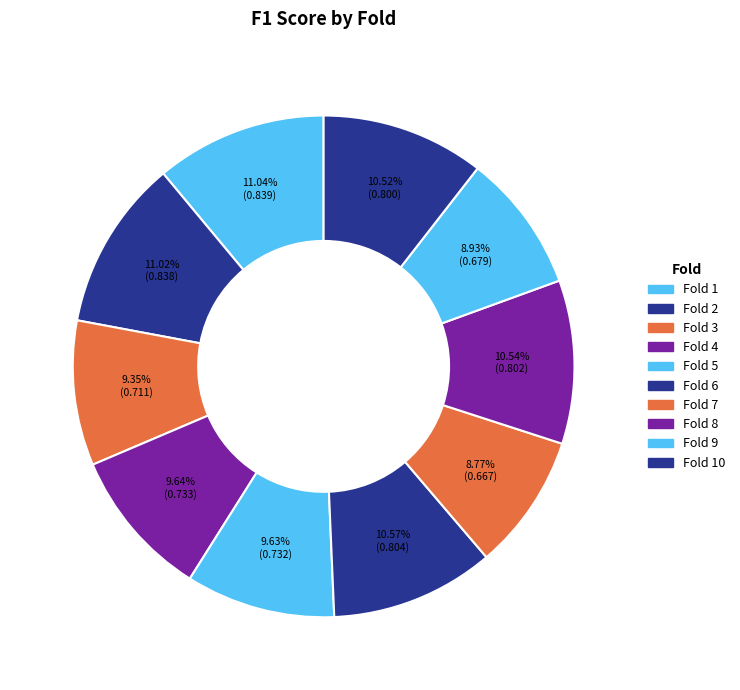

Which slice is the smallest?

Fold 7